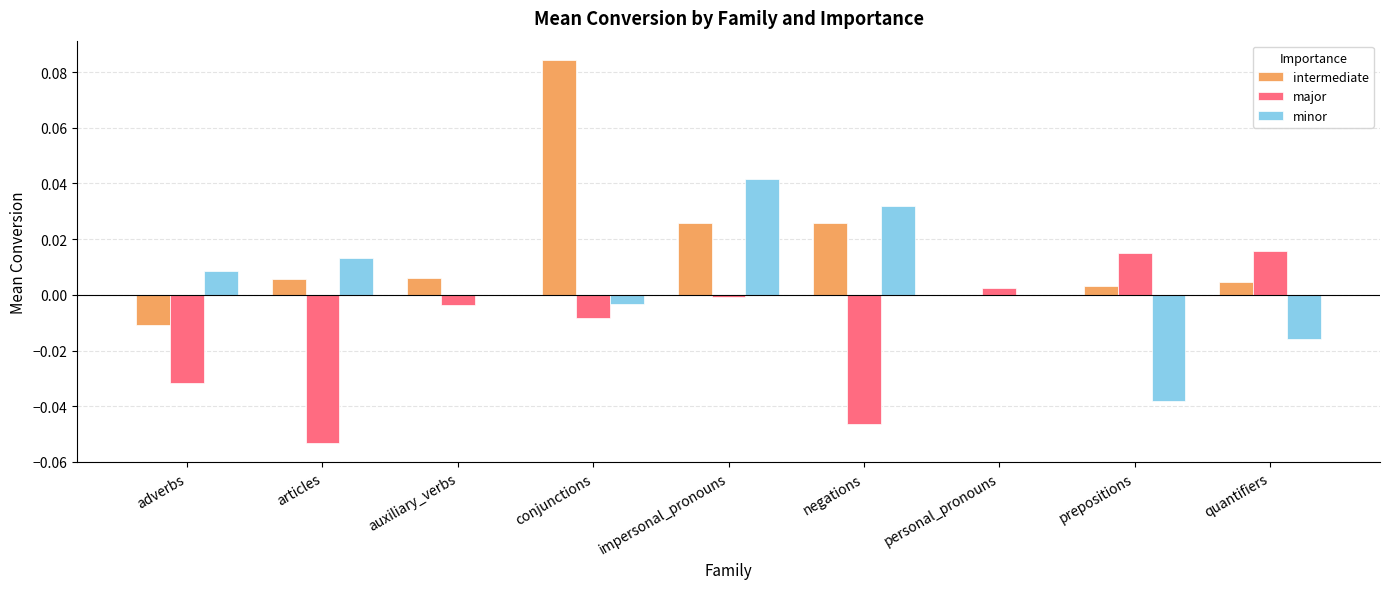

How many data points does each series have?

9